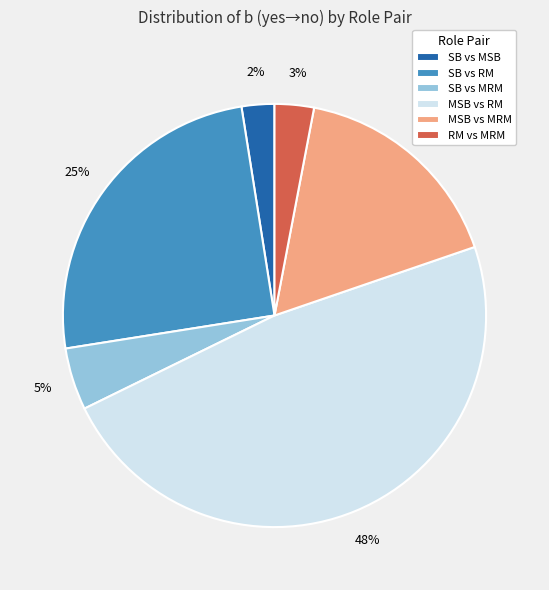

Which slice is the largest?

MSB vs RM